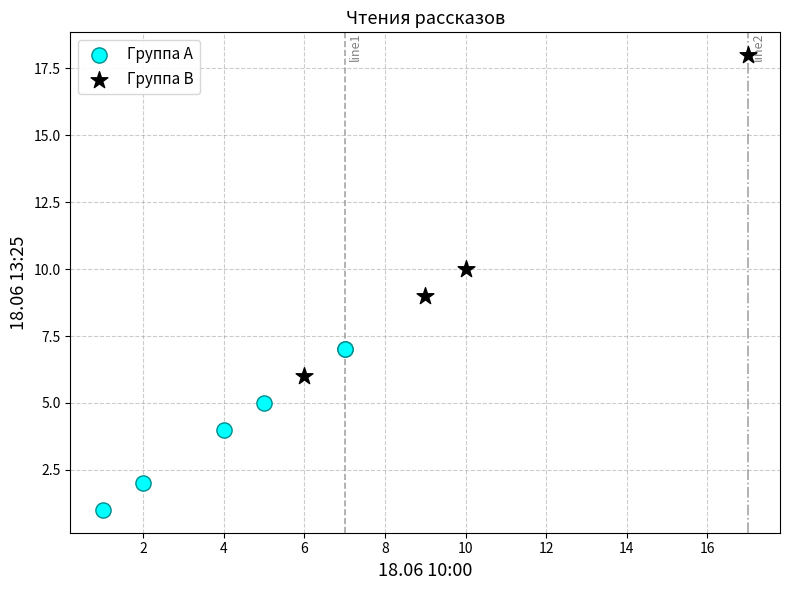

Which series reaches the maximum Y coordinate?

Группа B